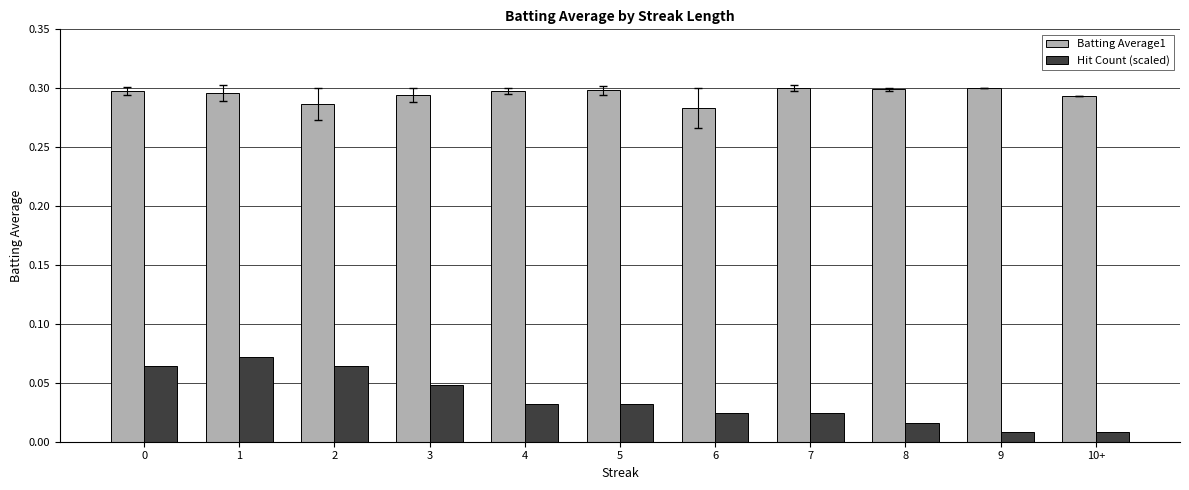

At 9, list the series in order from largest to smallest.

Batting Average1, Hit Count (scaled)